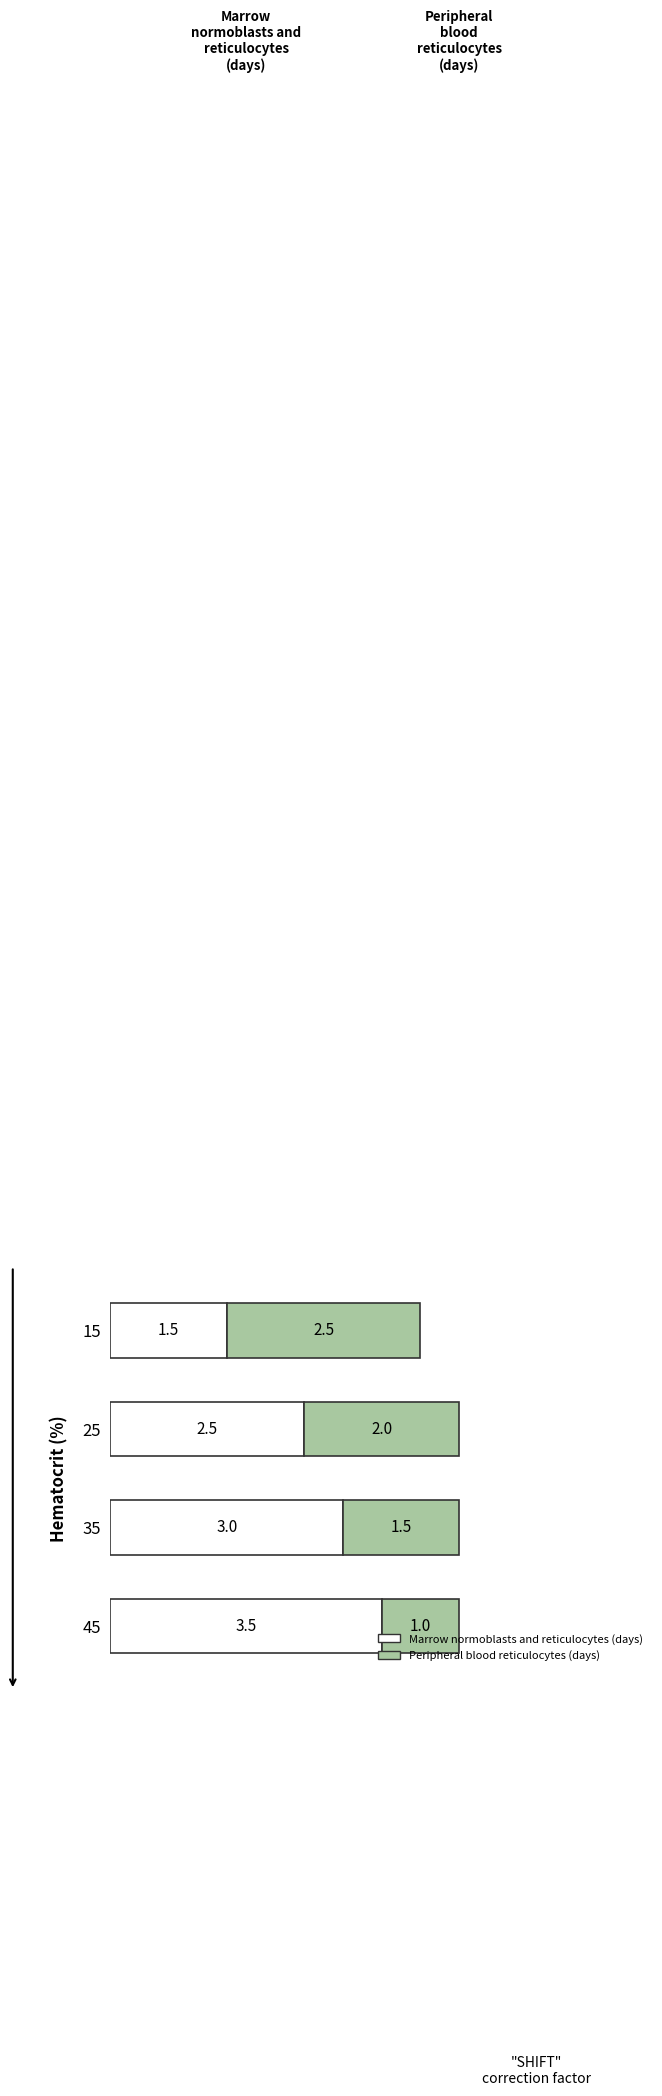

What is the highest value of the Marrow normoblasts and reticulocytes (days) series?

3.5